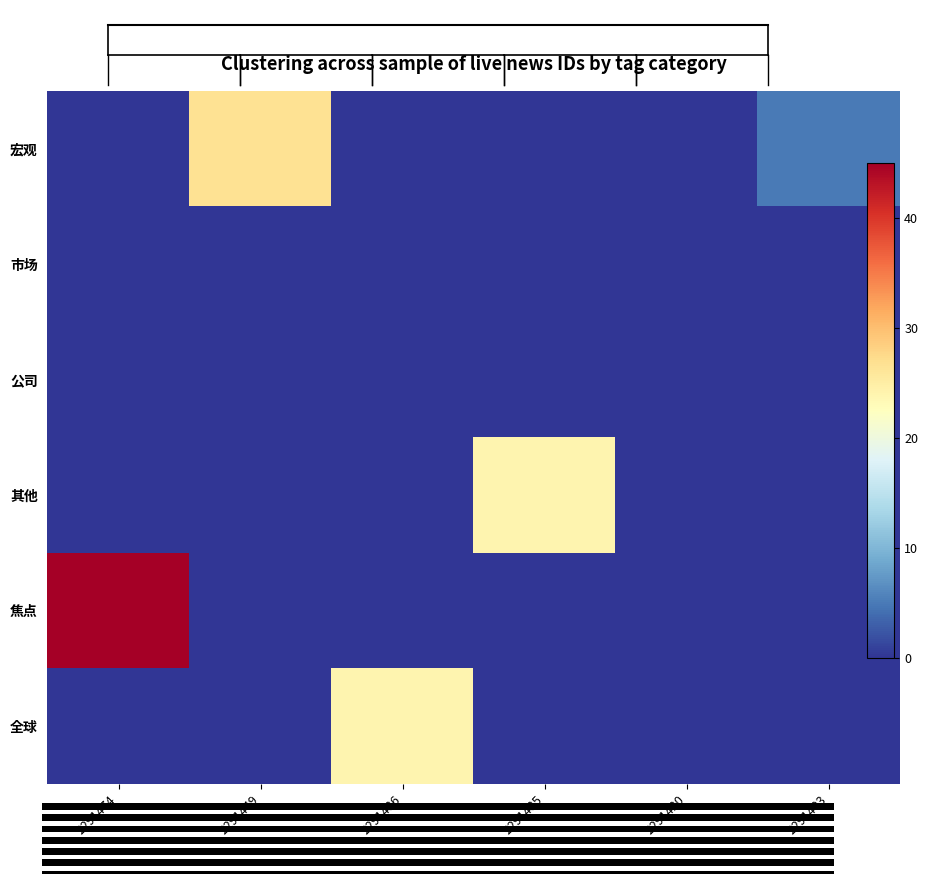

What is the highest value of the 宏观 series?

26.6